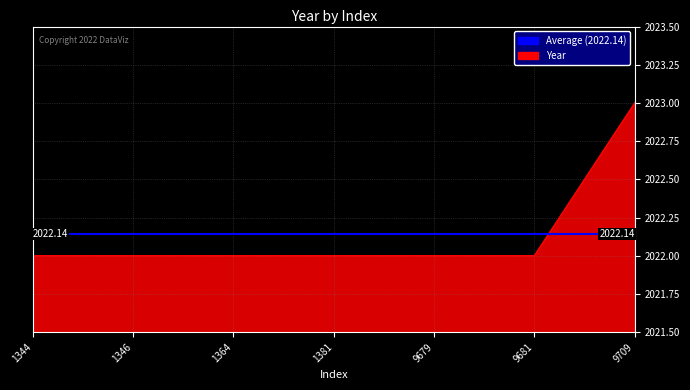

Rank the categories by value from highest to lowest.

9709, 1344, 1346, 1364, 1381, 9679, 9681